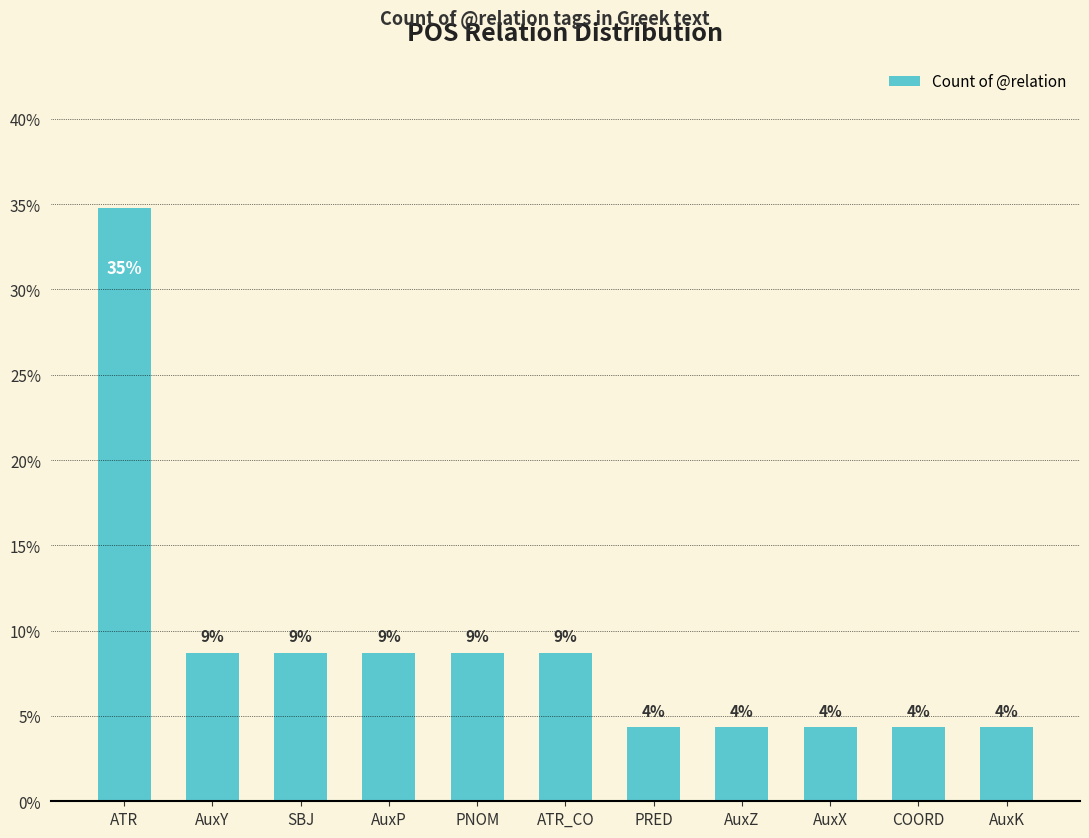

How many bars are there in total?

11